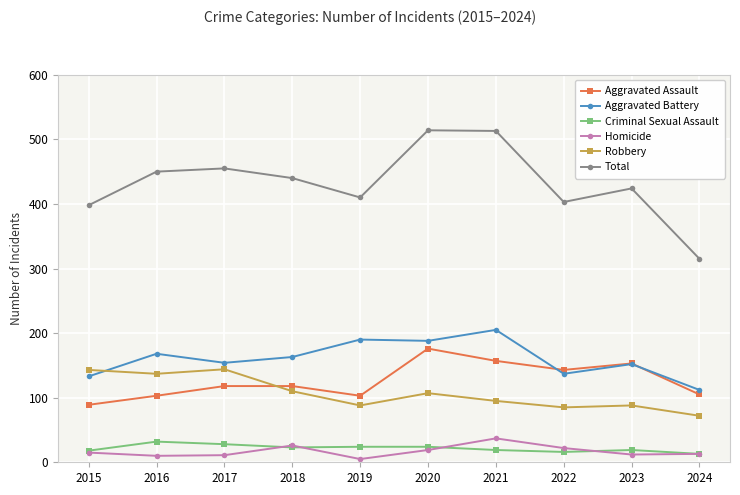

How many lines are shown in the chart?

6